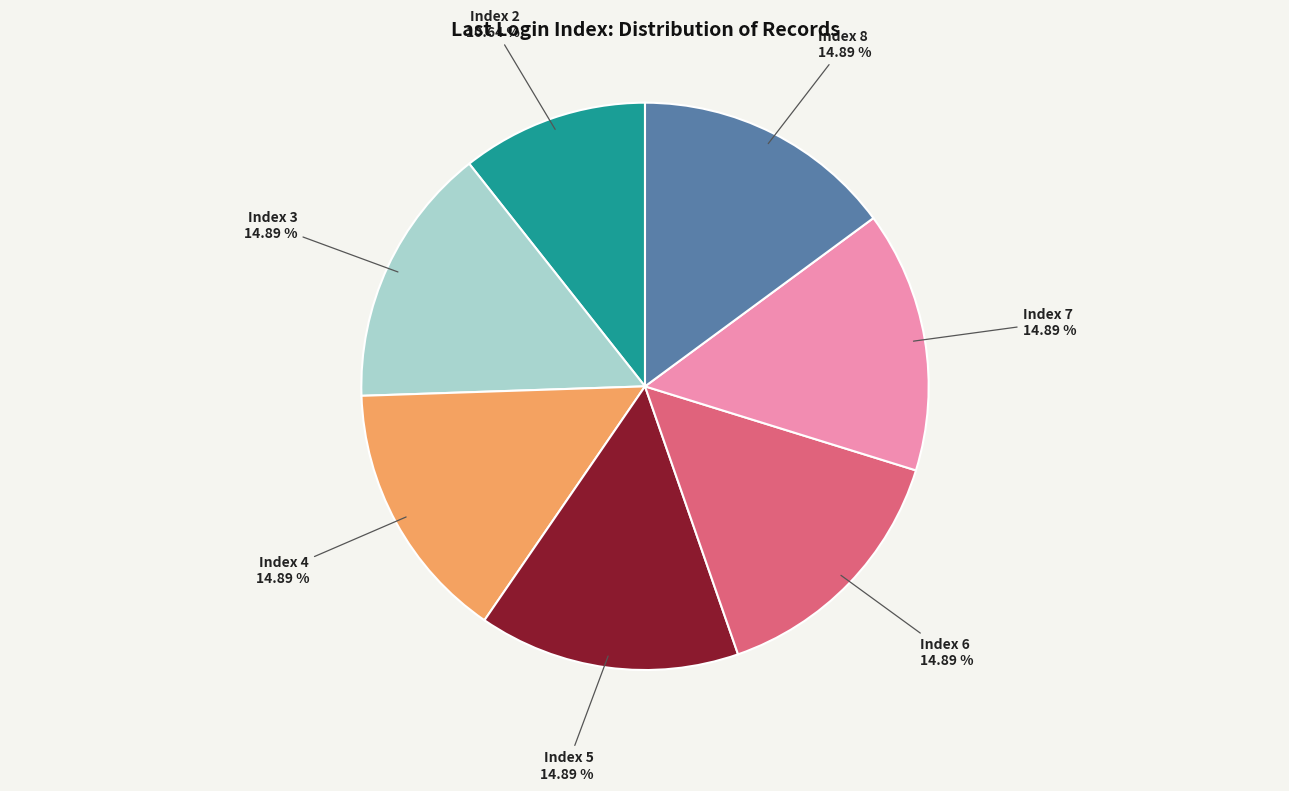

To the nearest percent, what is the average slice percentage?

14%